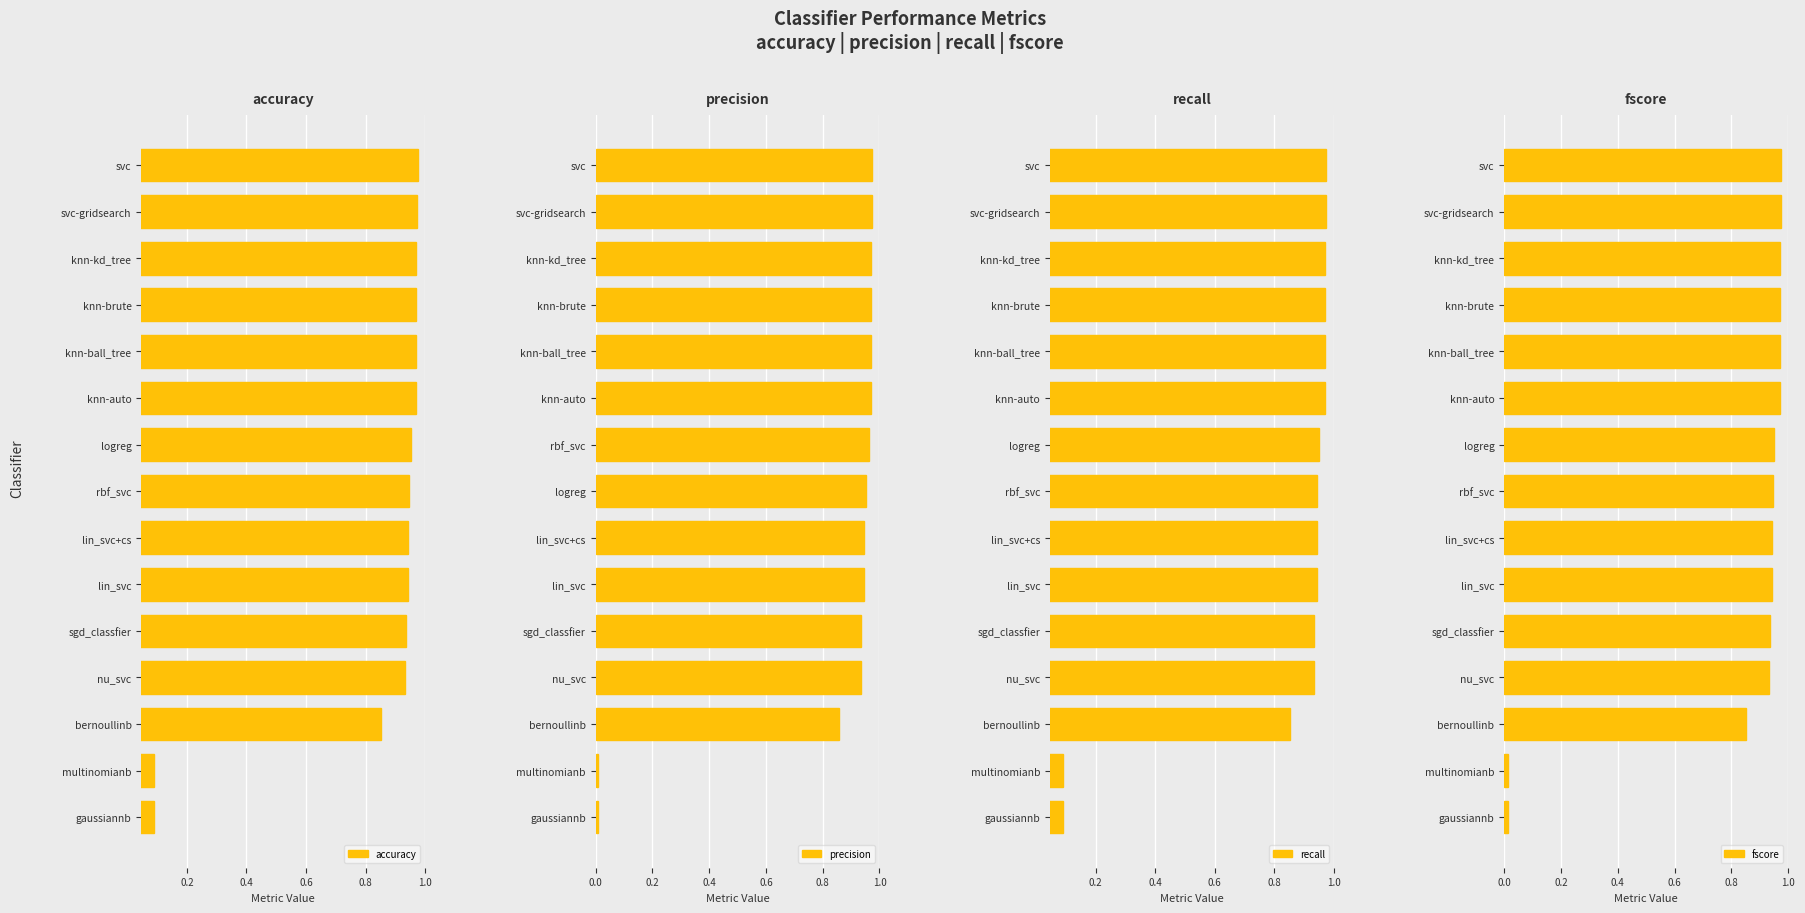

Which series has the widest spread of values?

precision